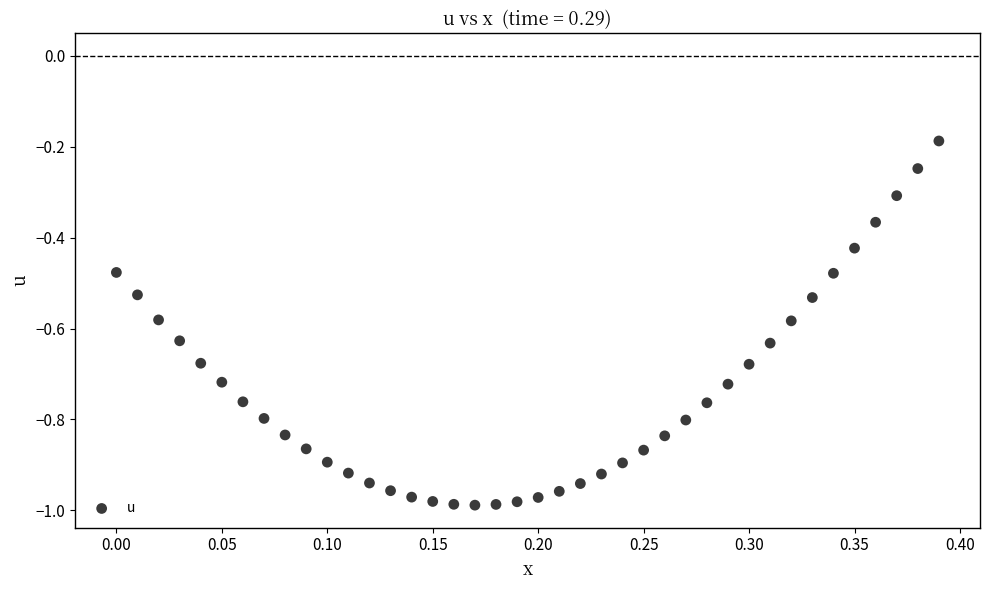

What is the range of Y values (max minus min)?

0.8